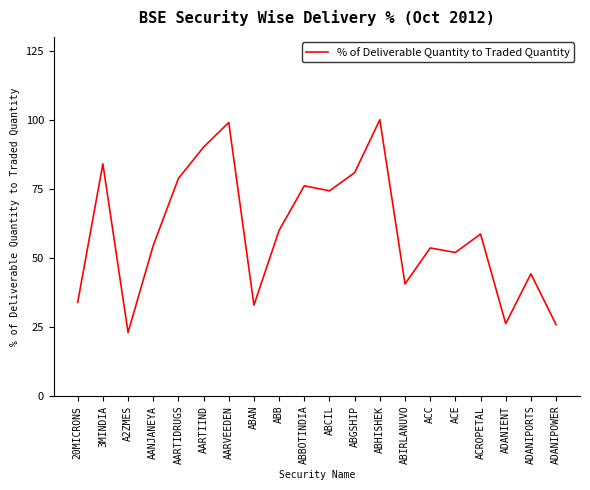

How many interior local valleys (lower than both neighbors) does the data have?

6